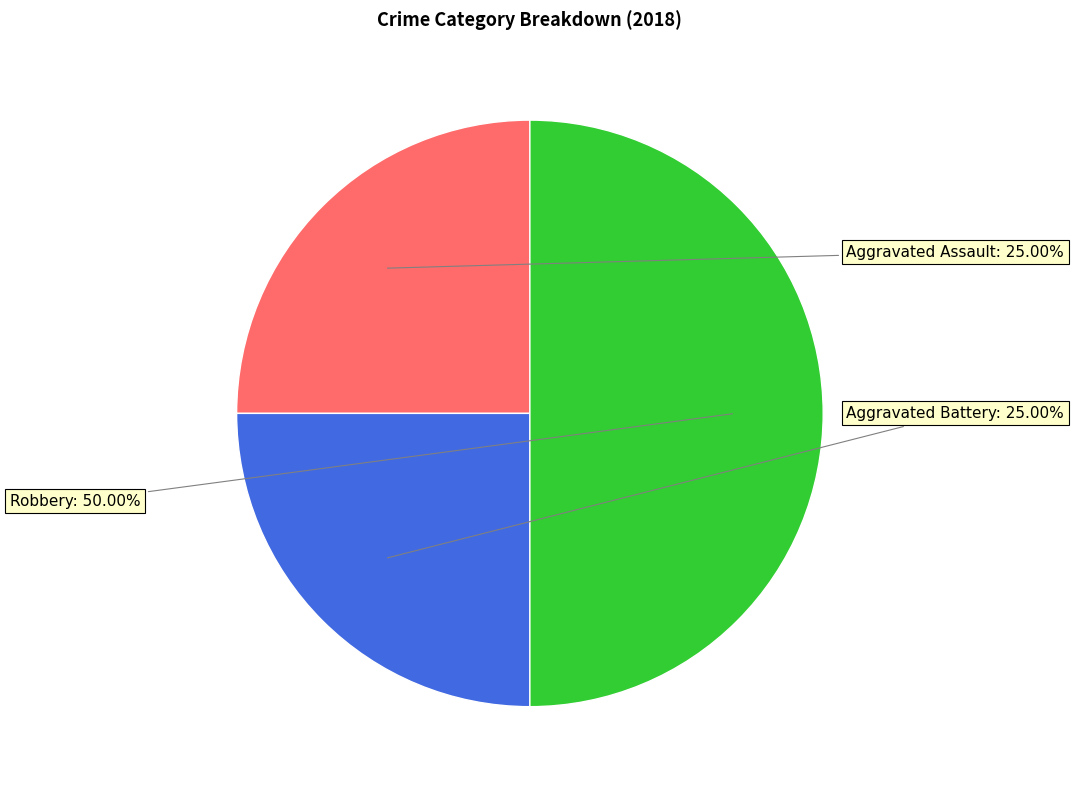

Count the number of slices in the pie.

3